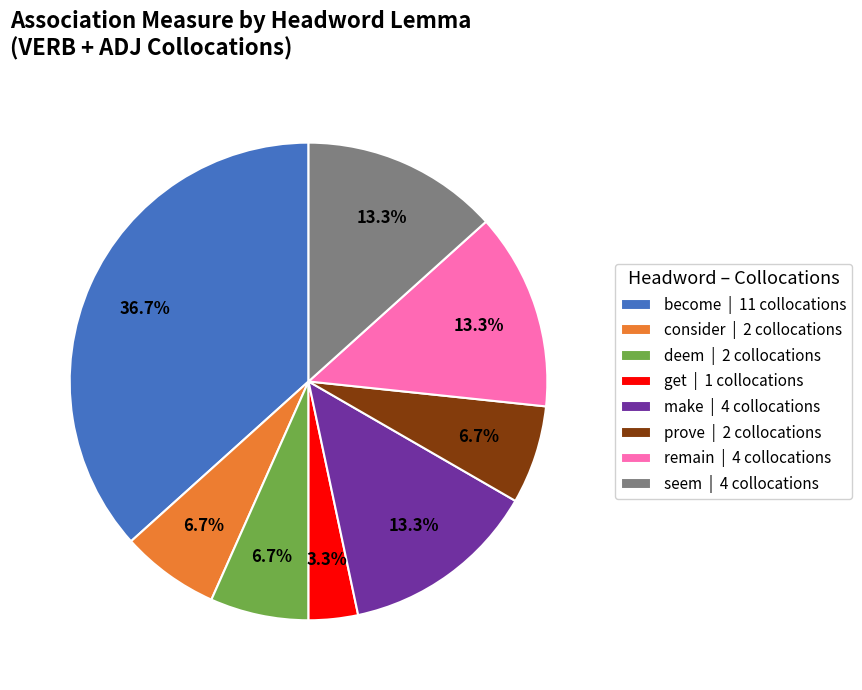

How many slices are in this pie chart?

8